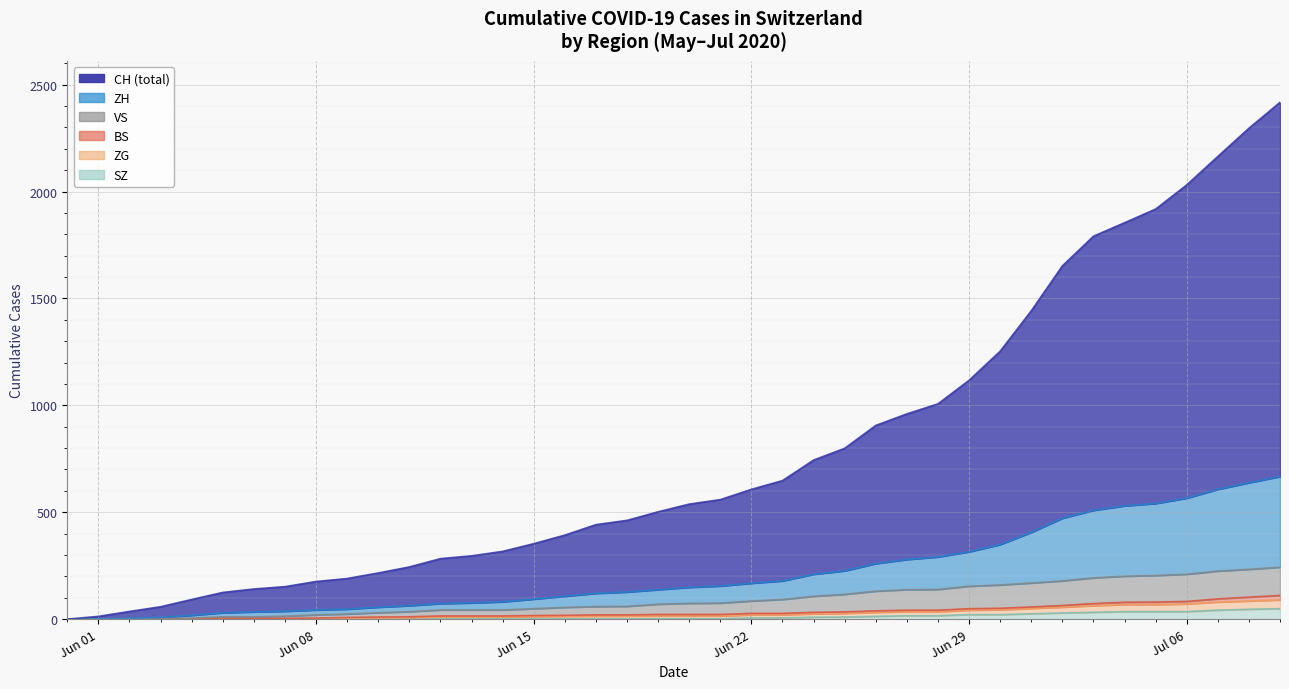

What is the sum of the ZG values at 2020-06-20 and 2020-06-04?

23